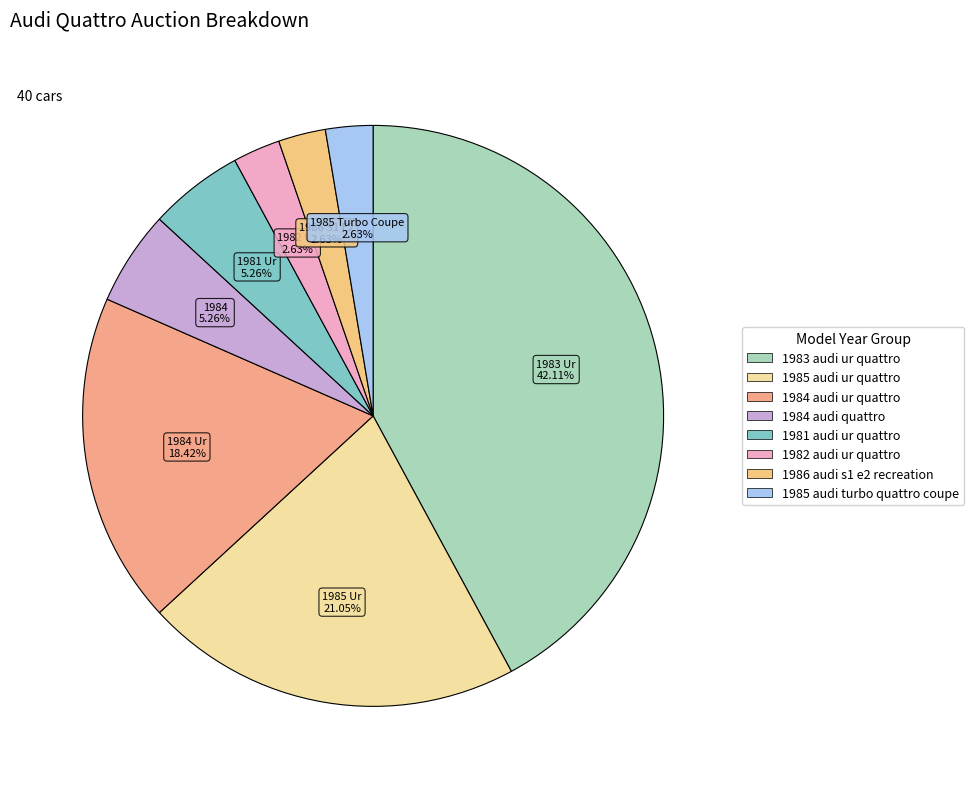

To the nearest percent, what is the average slice percentage?

12%